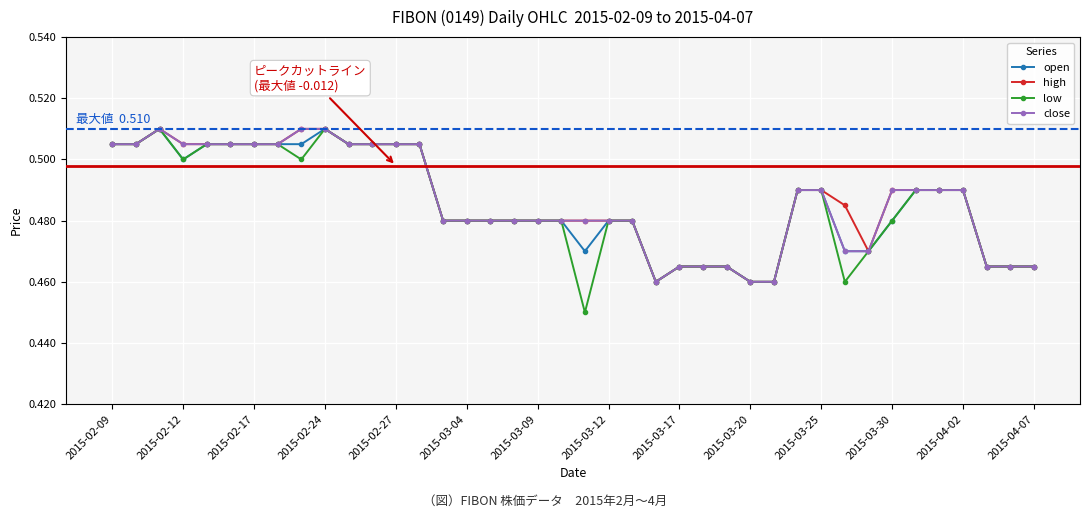

At how many categories does at least one series exceed 0?

40